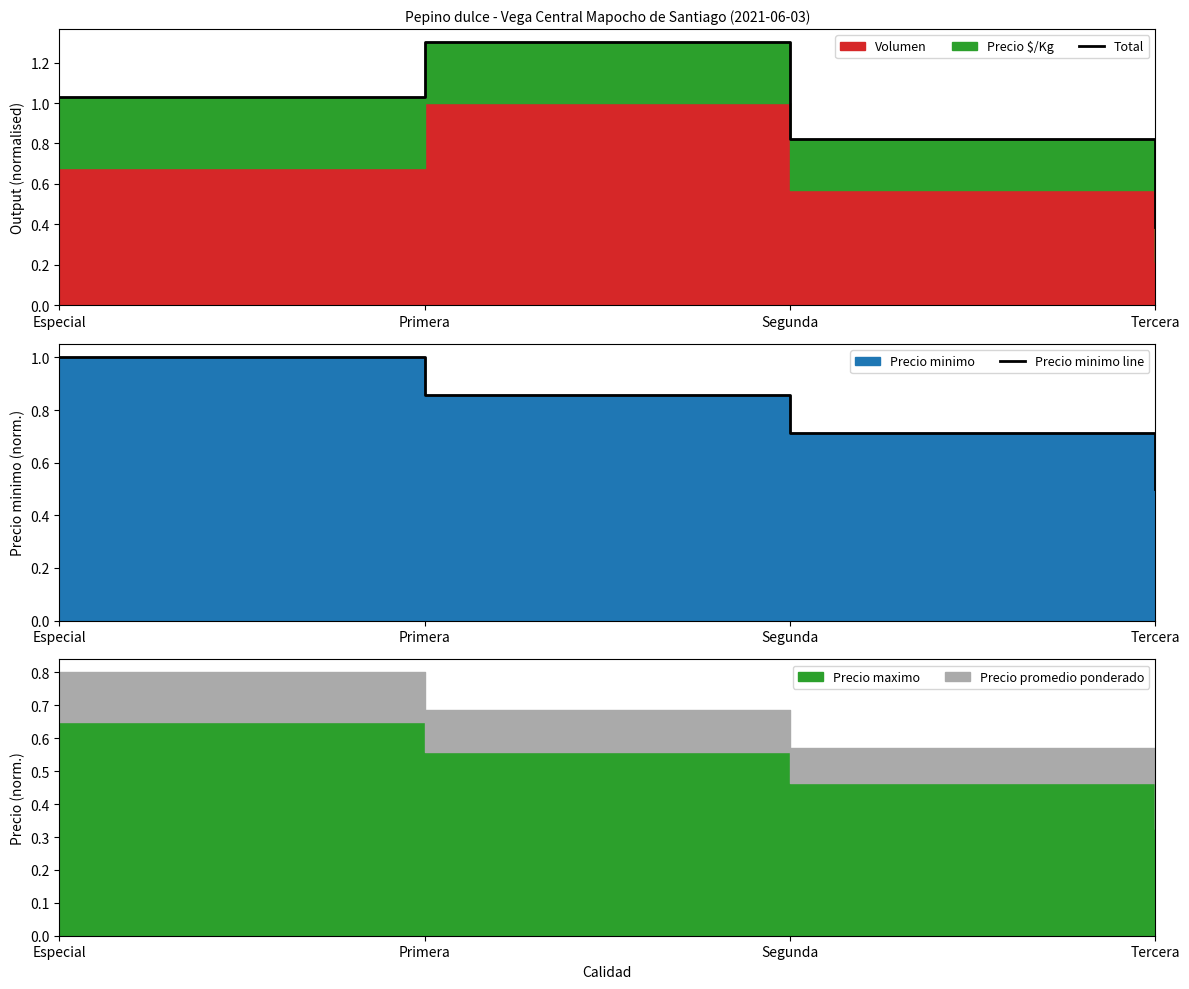

The value of Precio minimo line at Tercera is 0.1. True or false?

False